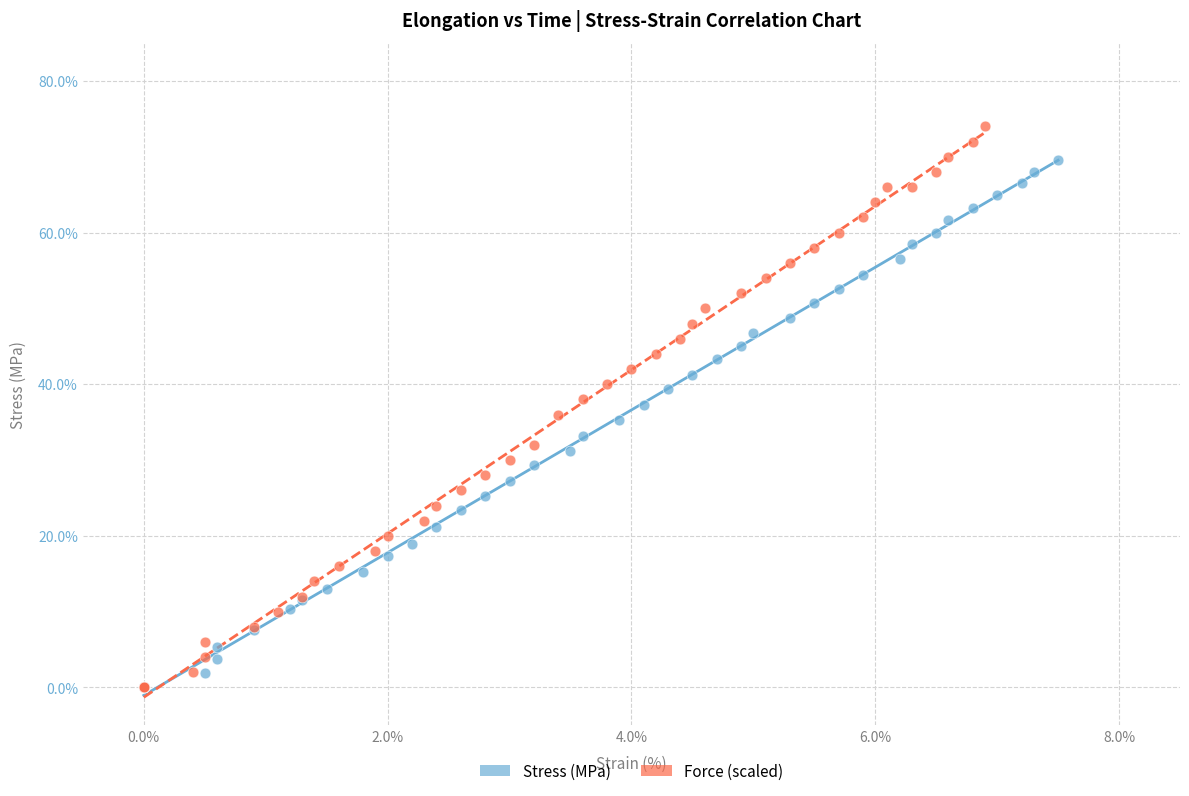

Which series has the largest Y range (max minus min)?

Force (scaled)